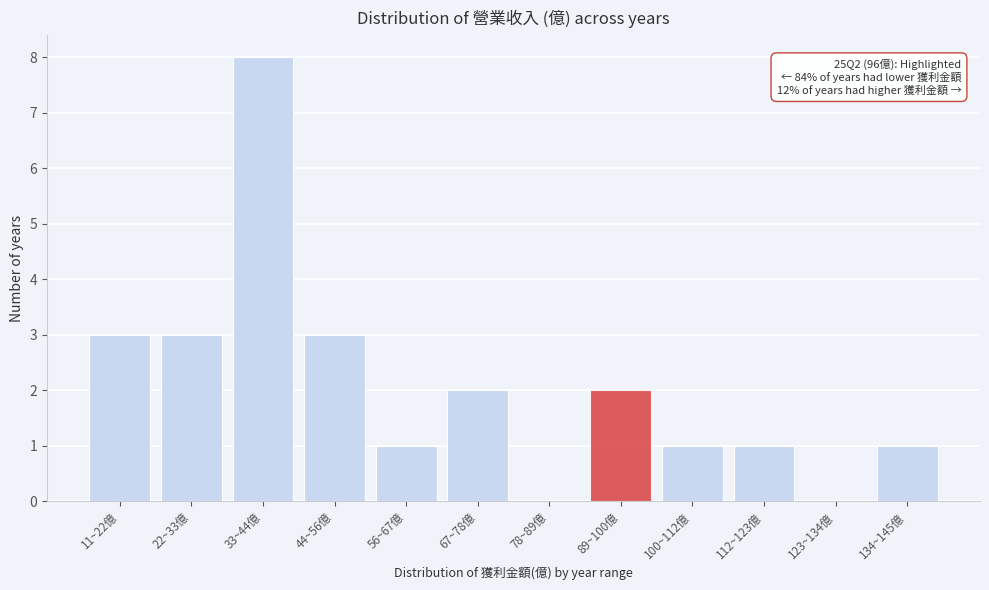

Reading right to left, transcribe all the data shown in this chart.

134~145億=1	123~134億=0	112~123億=1	100~112億=1	89~100億=2	78~89億=0	67~78億=2	56~67億=1	44~56億=3	33~44億=8	22~33億=3	11~22億=3